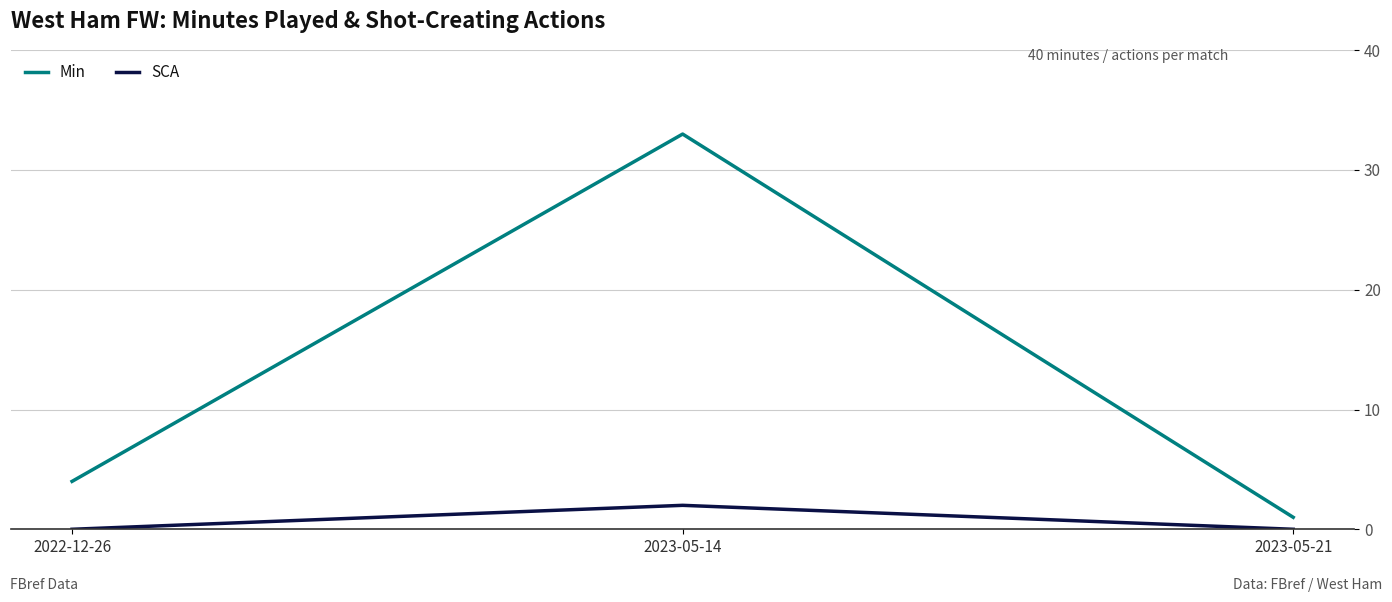

What is the average value of the Min series?

13